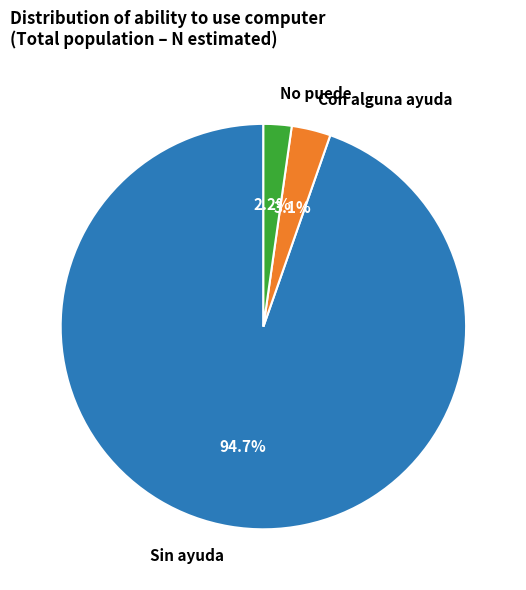

Count the number of slices in the pie.

3